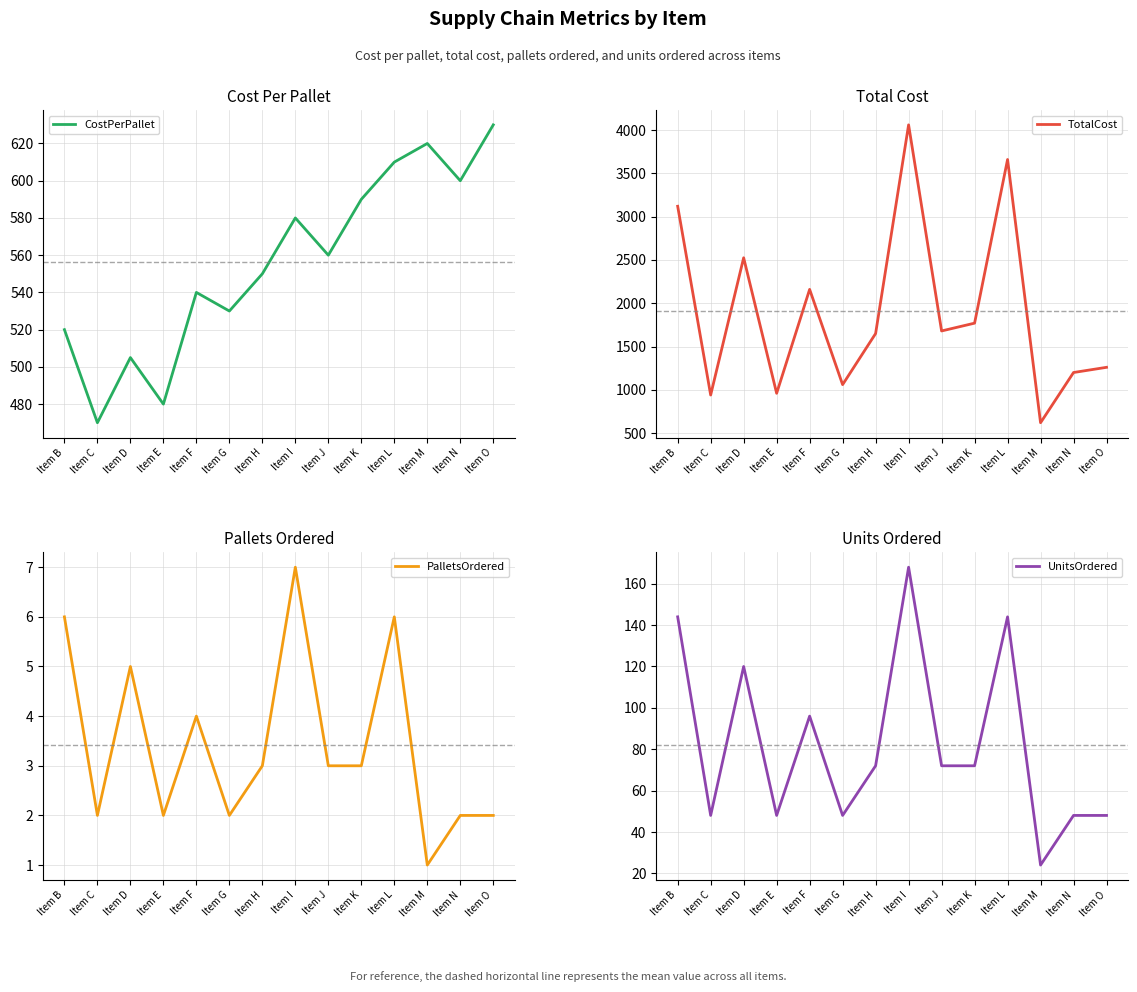

At Item D, list the series in order from largest to smallest.

TotalCost, CostPerPallet, UnitsOrdered, PalletsOrdered